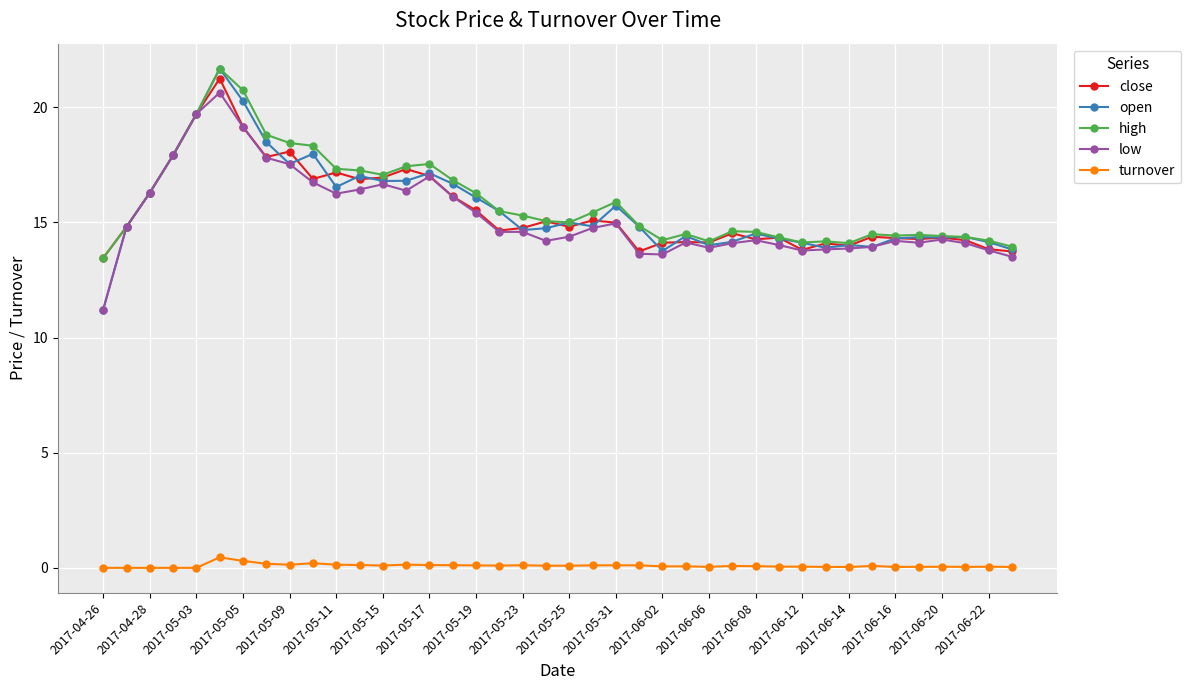

True or false: turnover and low cross at least once.

False